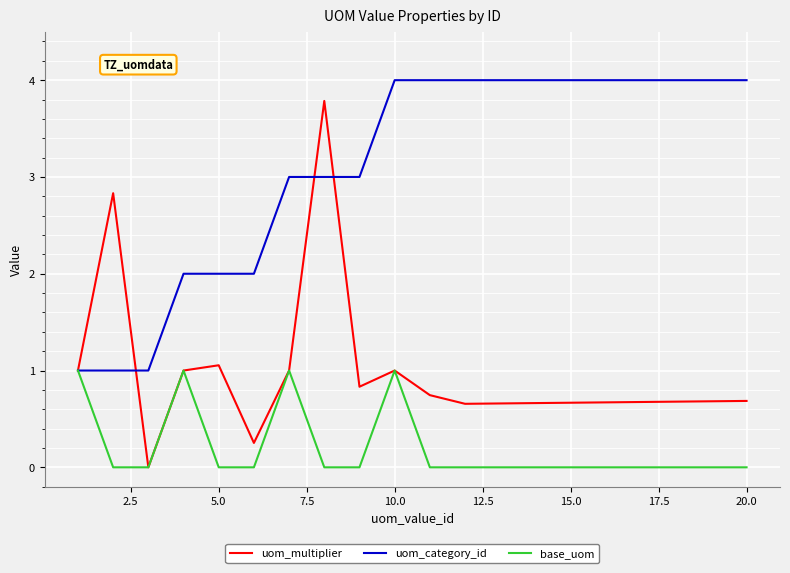

How many lines are shown in the chart?

3